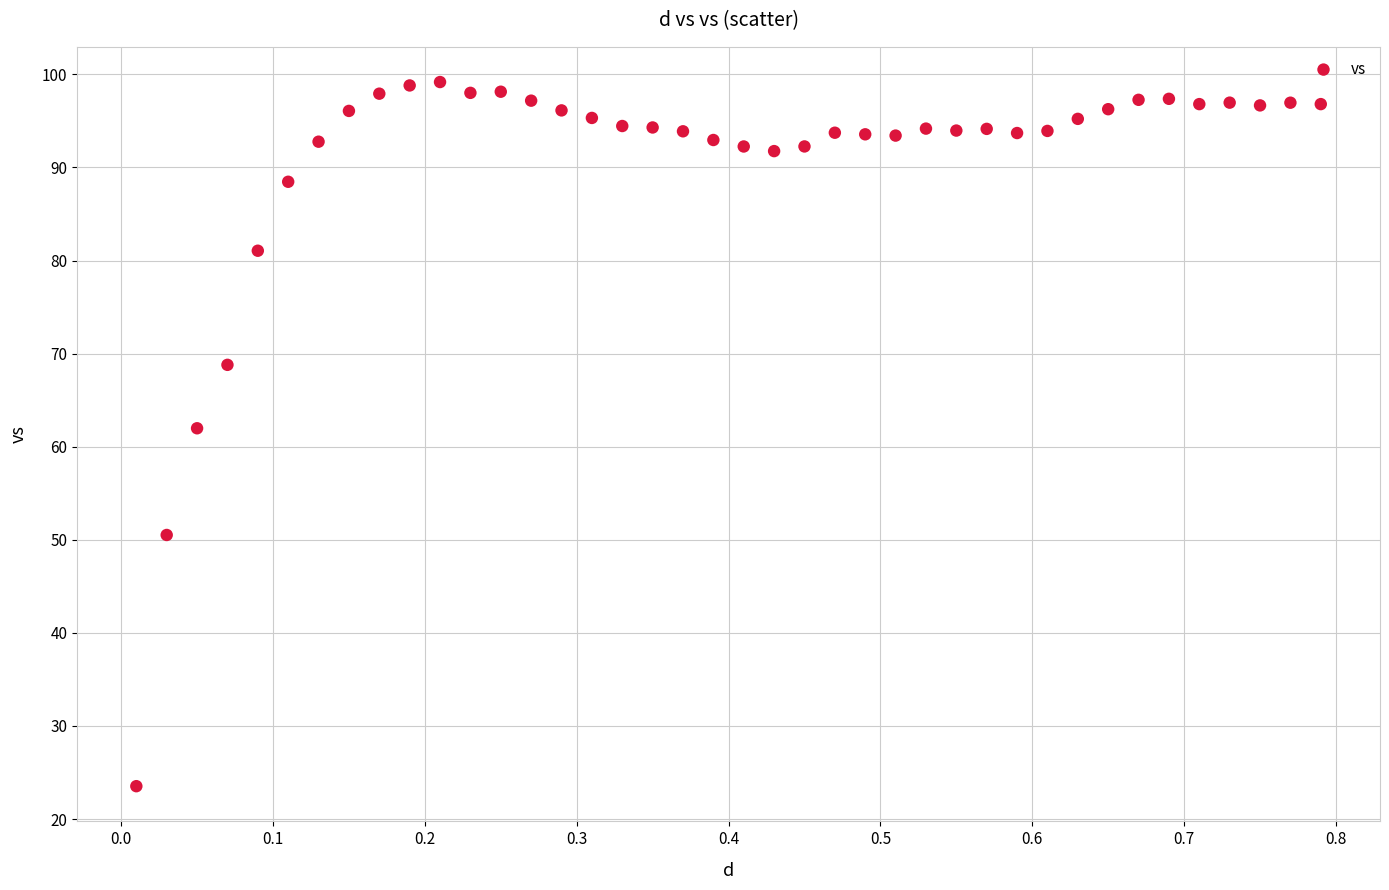

What Y value in the scatter plot is closest to 61?

62.0